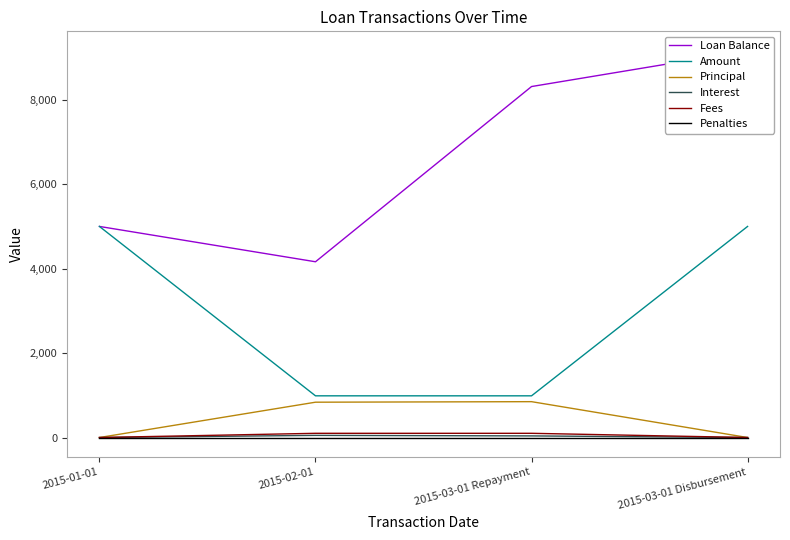

List the series in order of their peak value, lowest first.

Penalties, Interest, Fees, Principal, Amount, Loan Balance